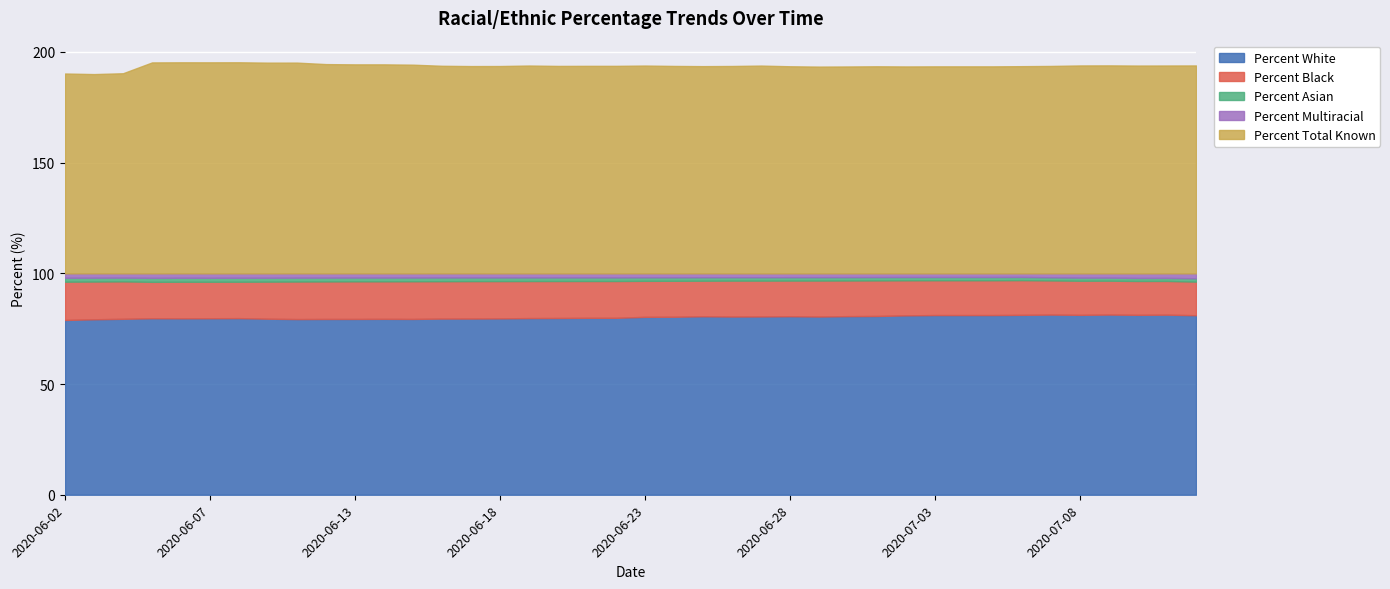

True or false: Percent White and Percent Asian intersect in this chart.

False